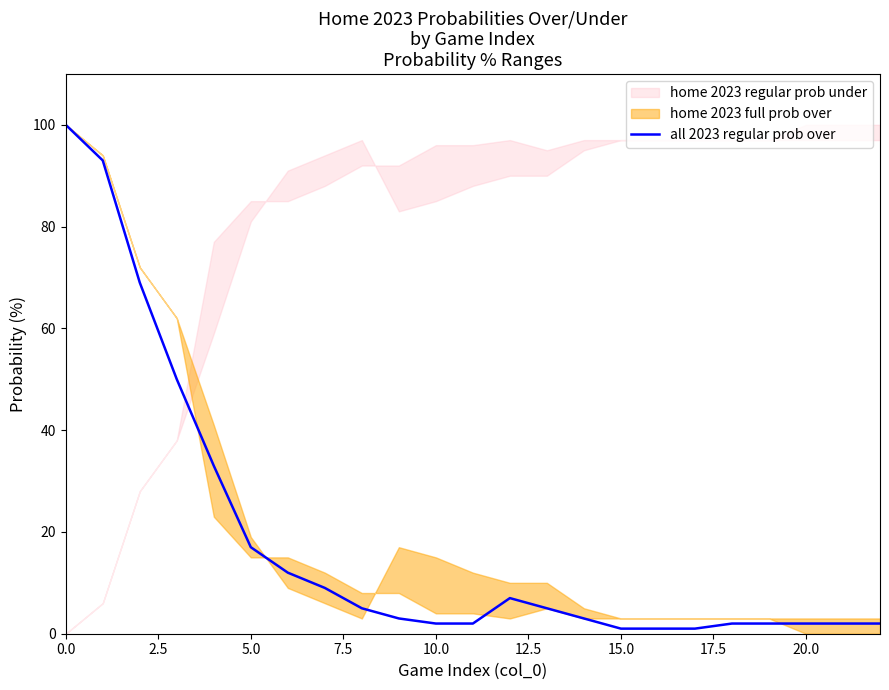

Between 15.0 and 13, which is larger?

15.0